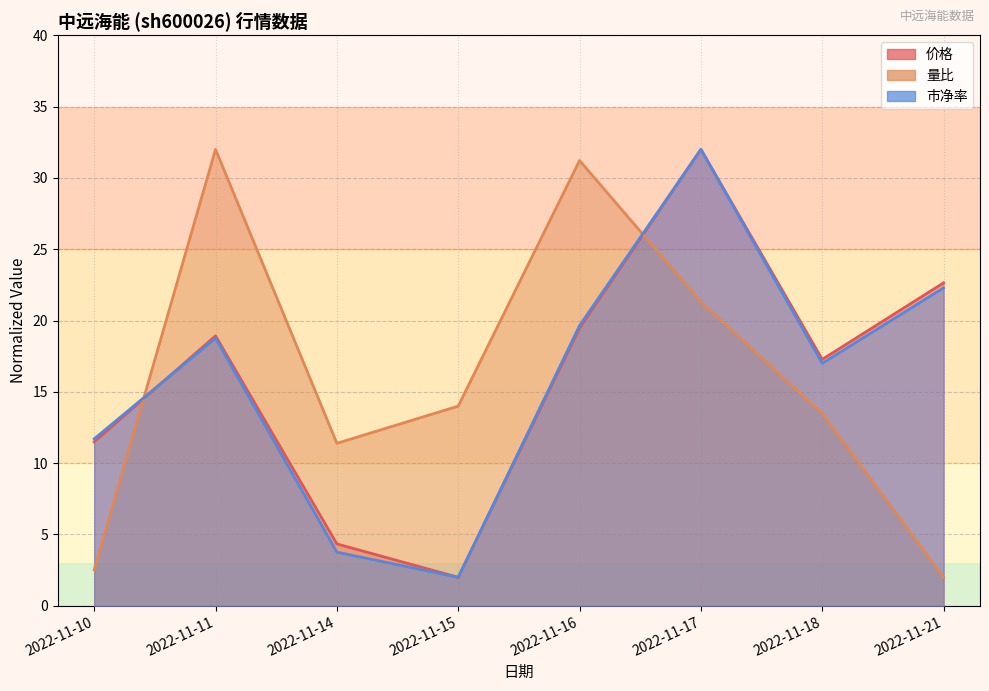

How many interior local valleys does the 市净率 series have?

2